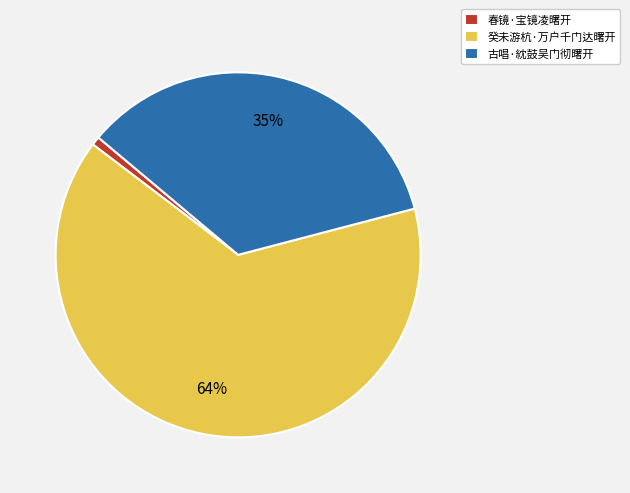

Which has a higher value, 春镜·宝镜凌曙开 or 古唱·紞鼓吴门彻曙开?

古唱·紞鼓吴门彻曙开